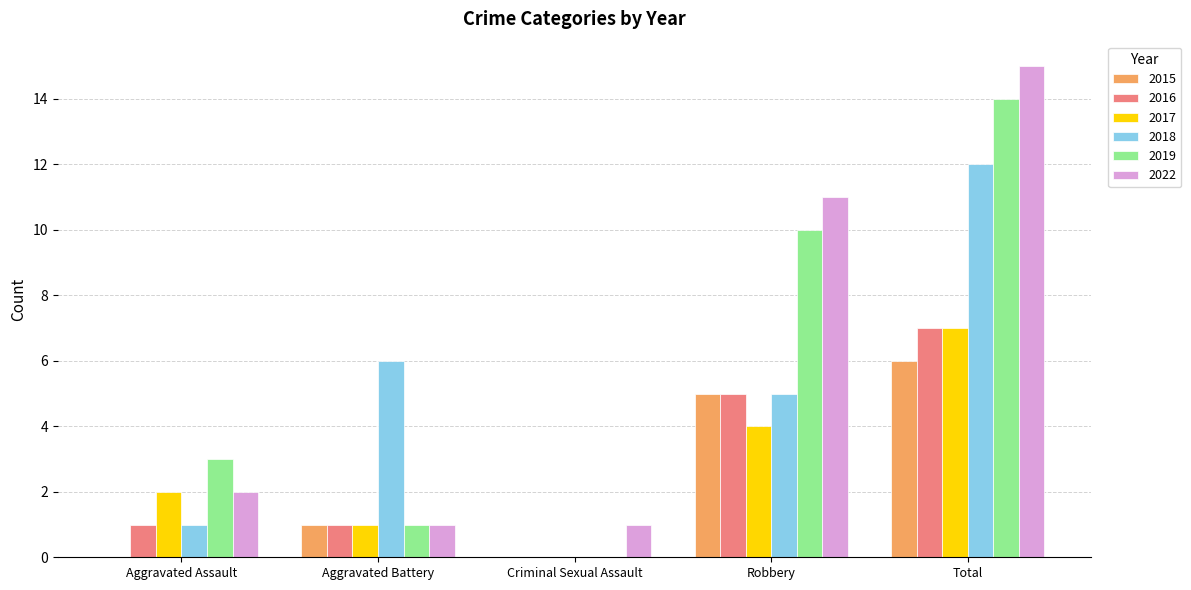

What is the total value across all series at Criminal Sexual Assault?

1